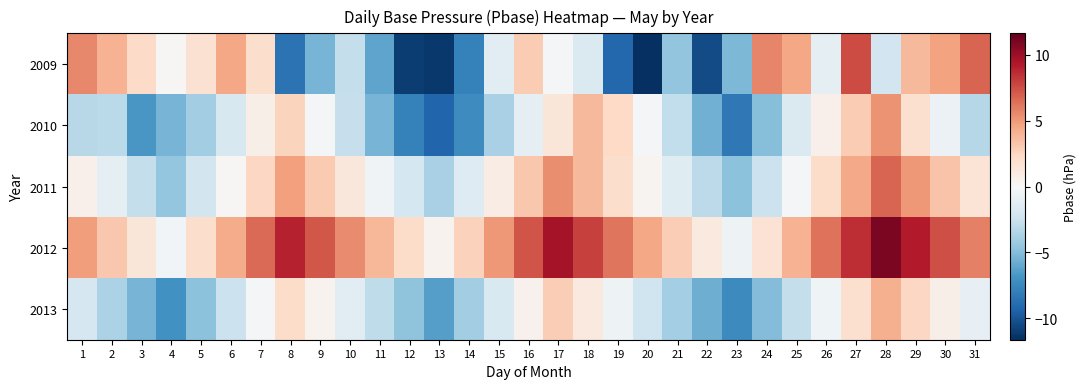

What is the total value across all series at 23?

-26.3